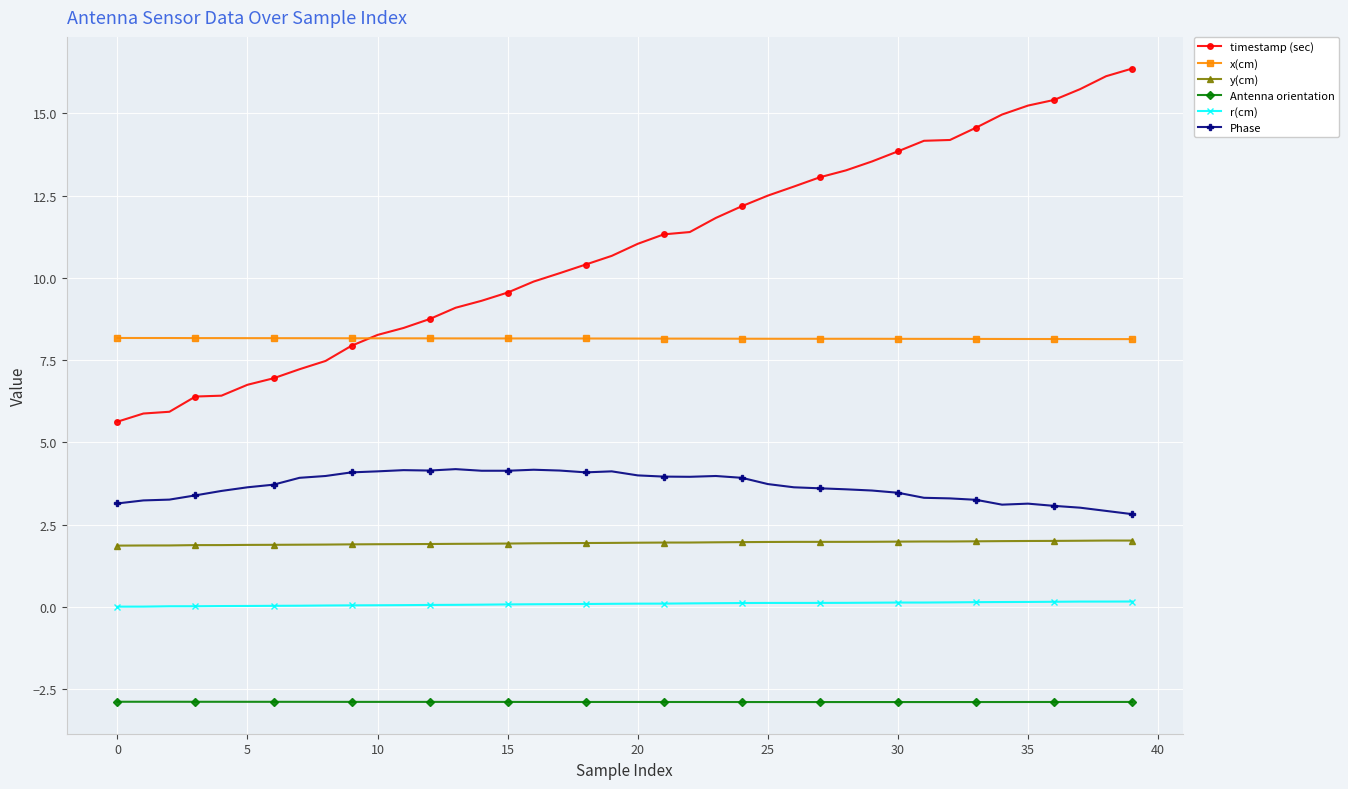

Count the number of data series in this chart.

6